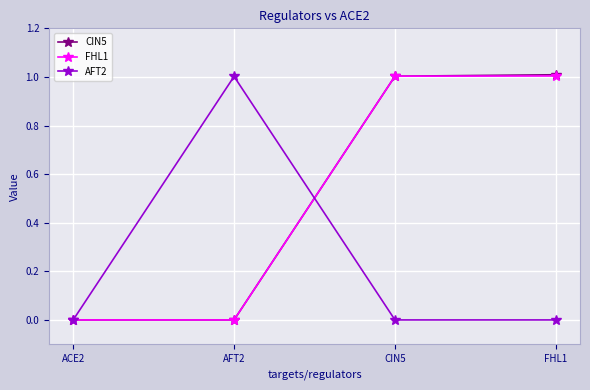

What is the difference between the maximum and minimum values in the AFT2 series?

1.0